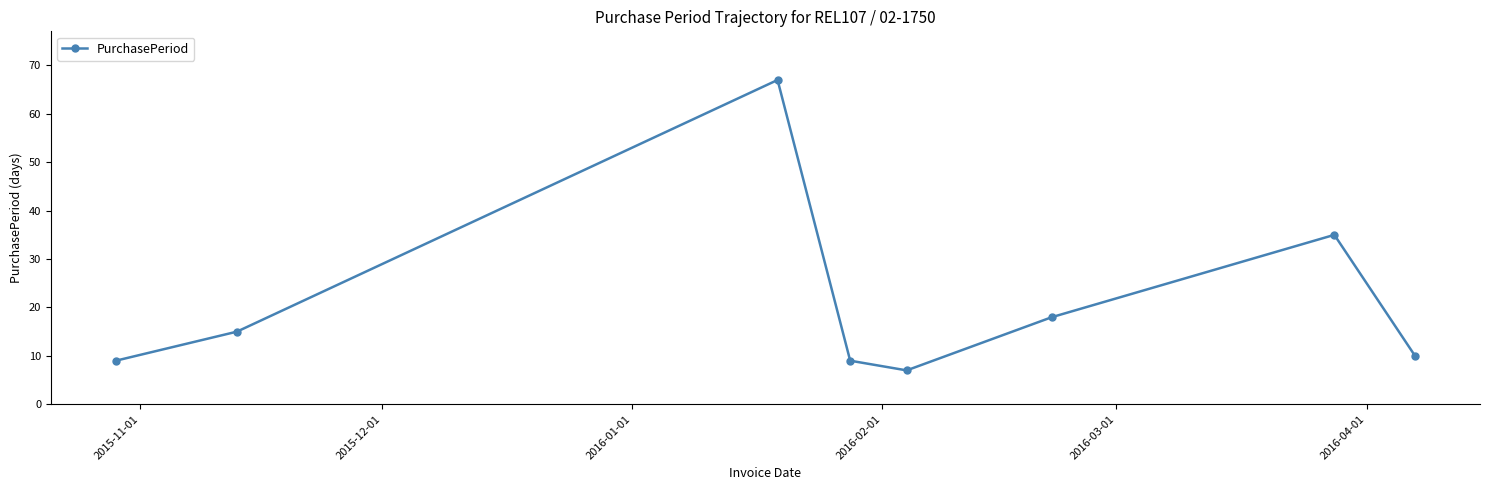

How many points are lower than both their immediate neighbors (excluding endpoints)?

1